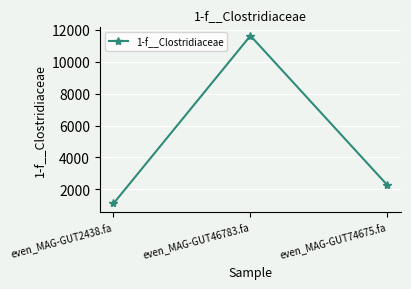

Count the number of data series in this chart.

1